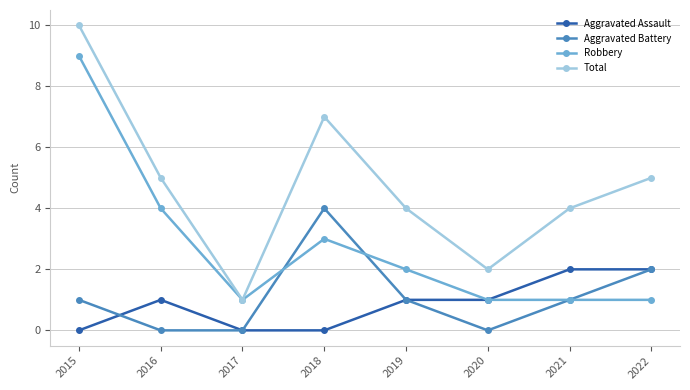

Which series changed the most between 2017 and 2022?

Total